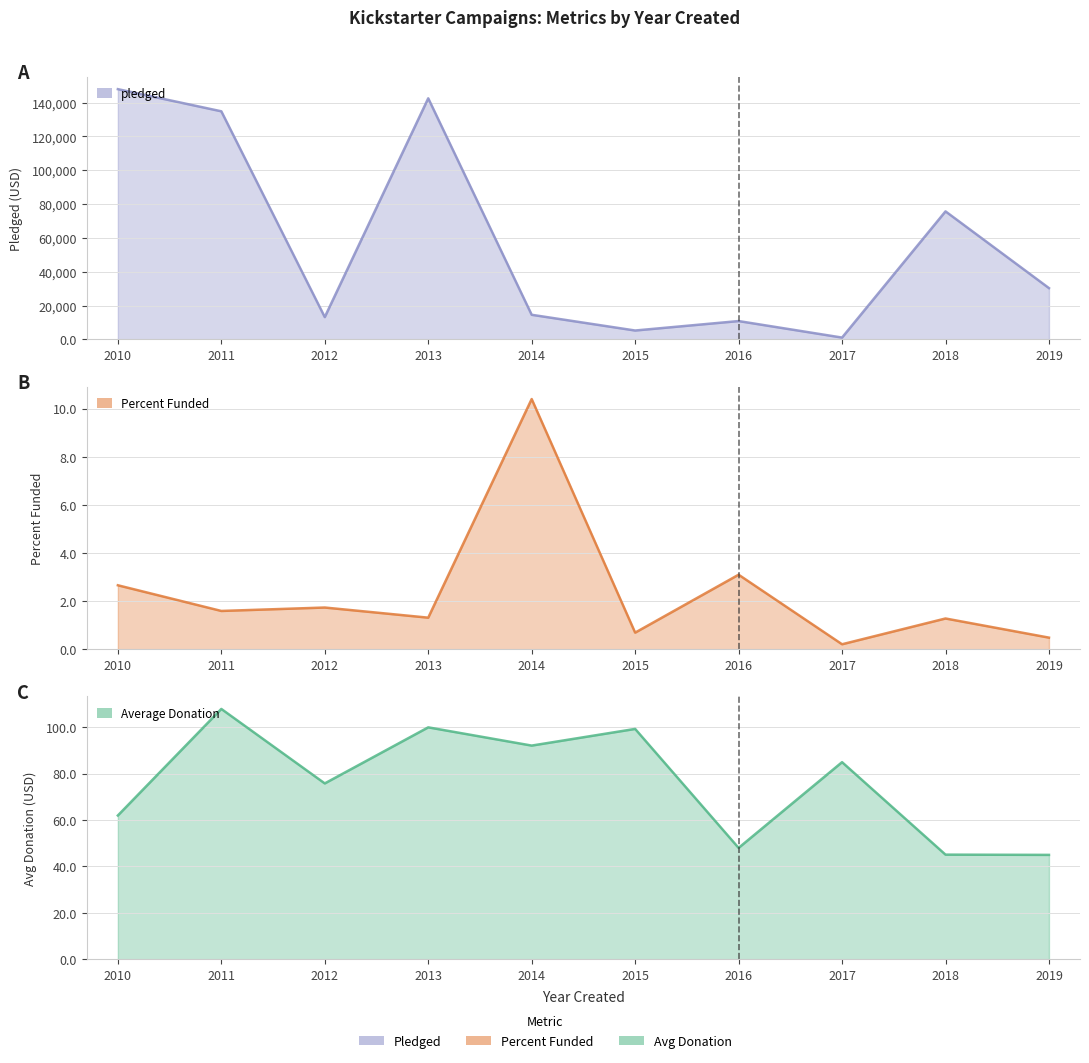

At which category is the sum across all series the highest?

2010